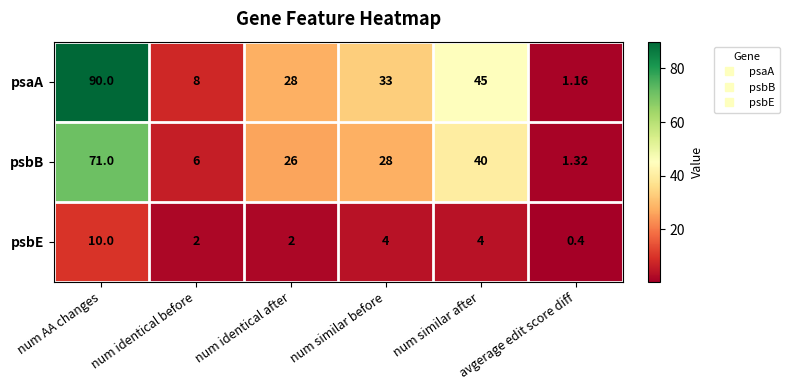

Is the value of psbB at num similar before greater than the value of psbE at num similar after?

Yes